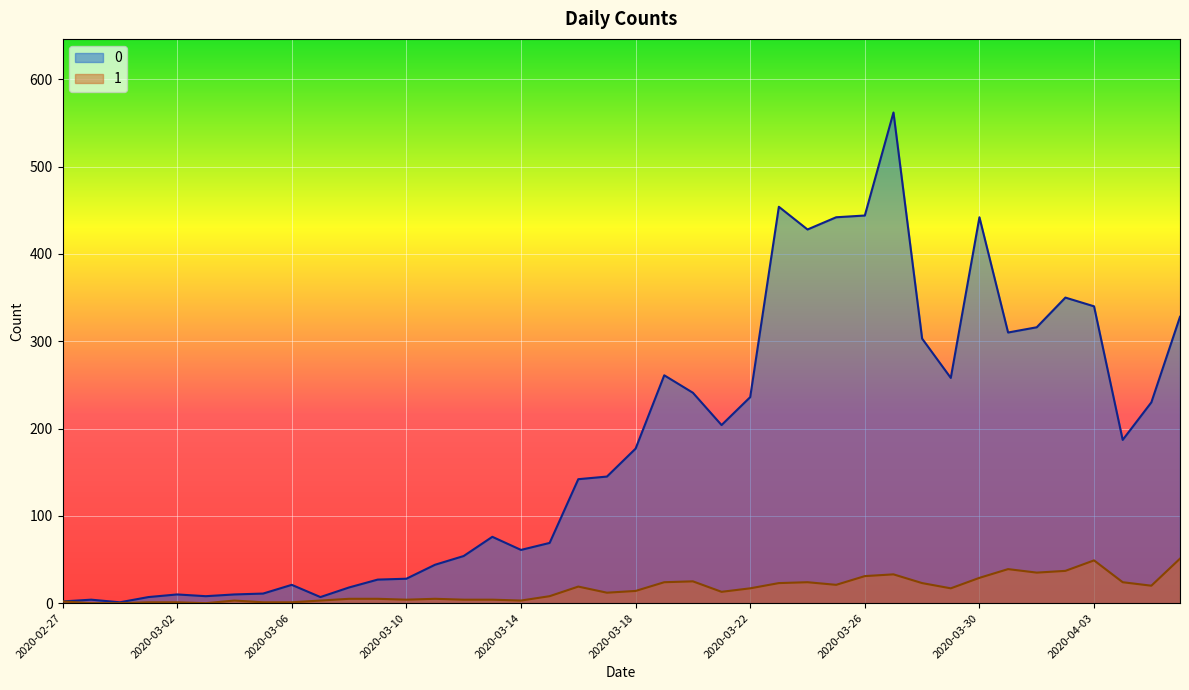

How many lines are shown in the chart?

2